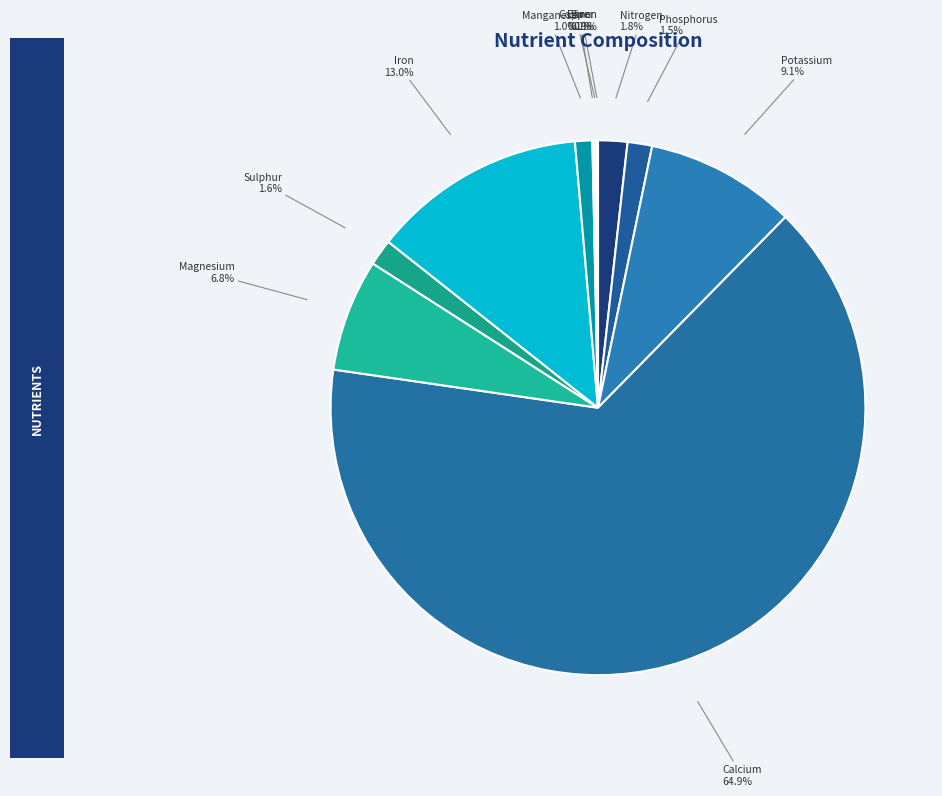

What is the ratio of the value at Magnesium to the value at Iron?

0.5